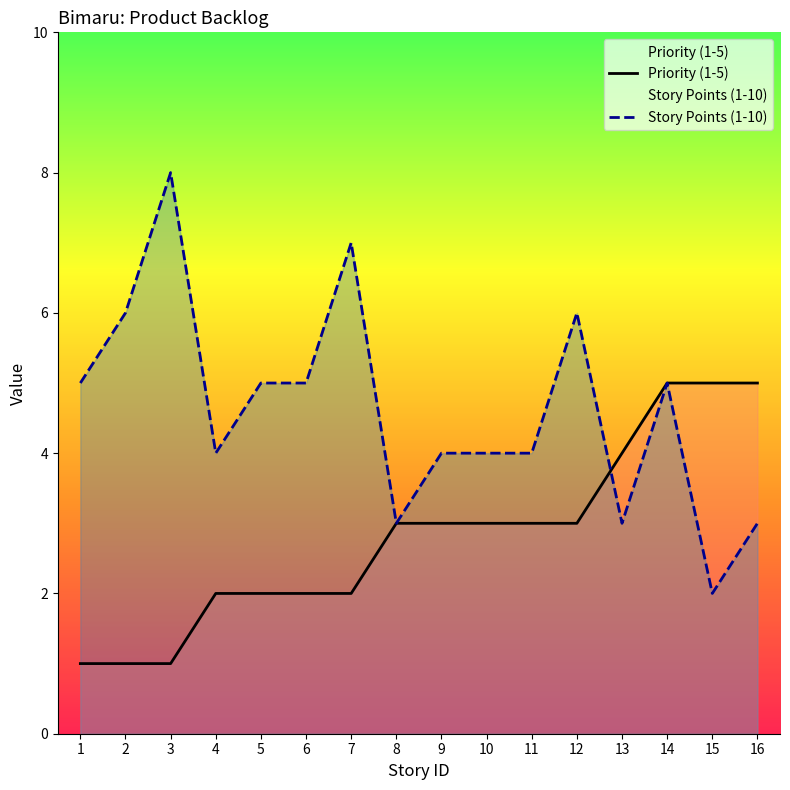

Read the Story Points (1-10) value at 6.

5